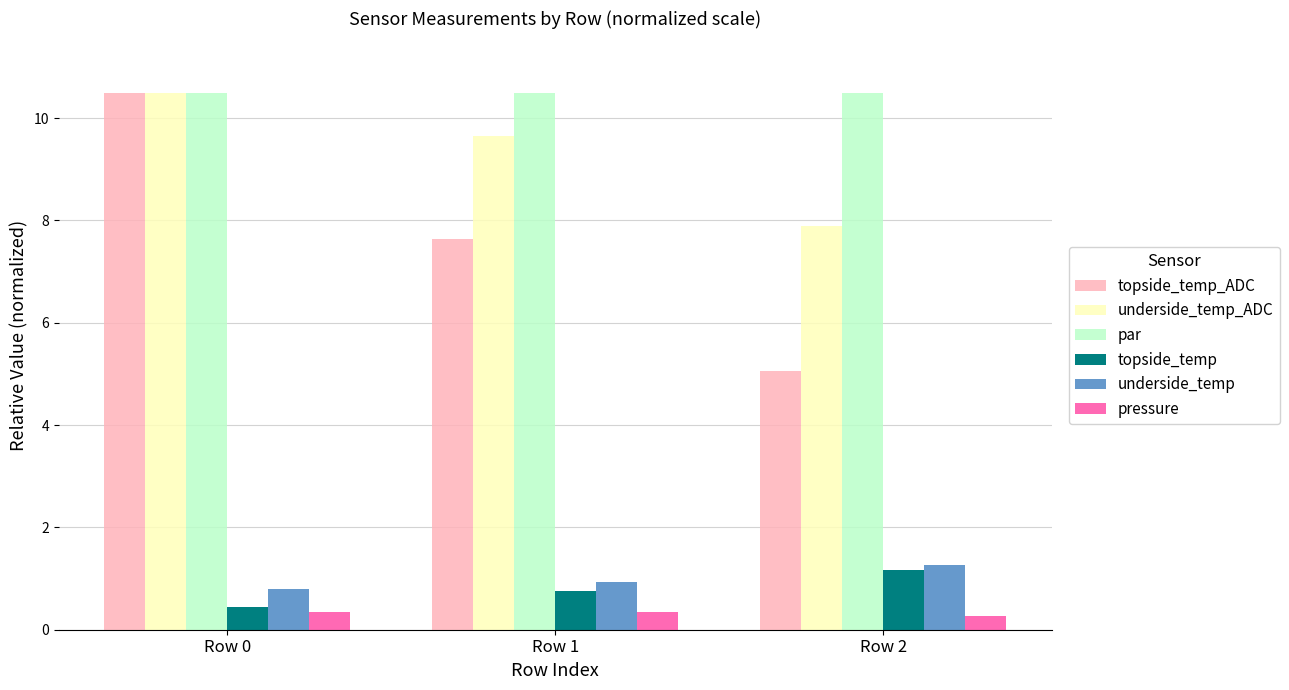

Is the value of par at Row 2 greater than the value of pressure at Row 1?

Yes